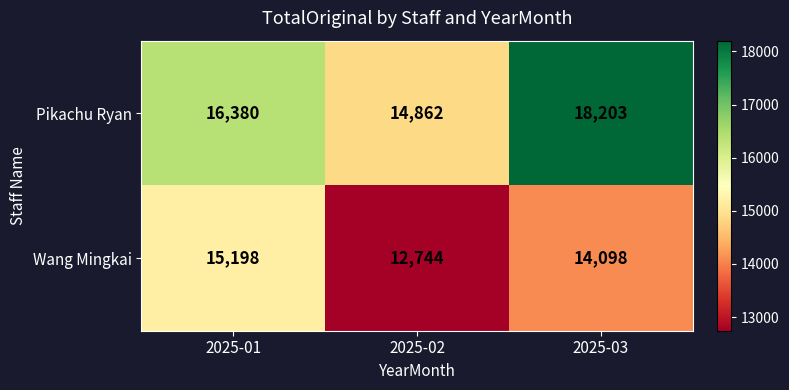

How many Pikachu Ryan values are between 14862 and 18203?

3